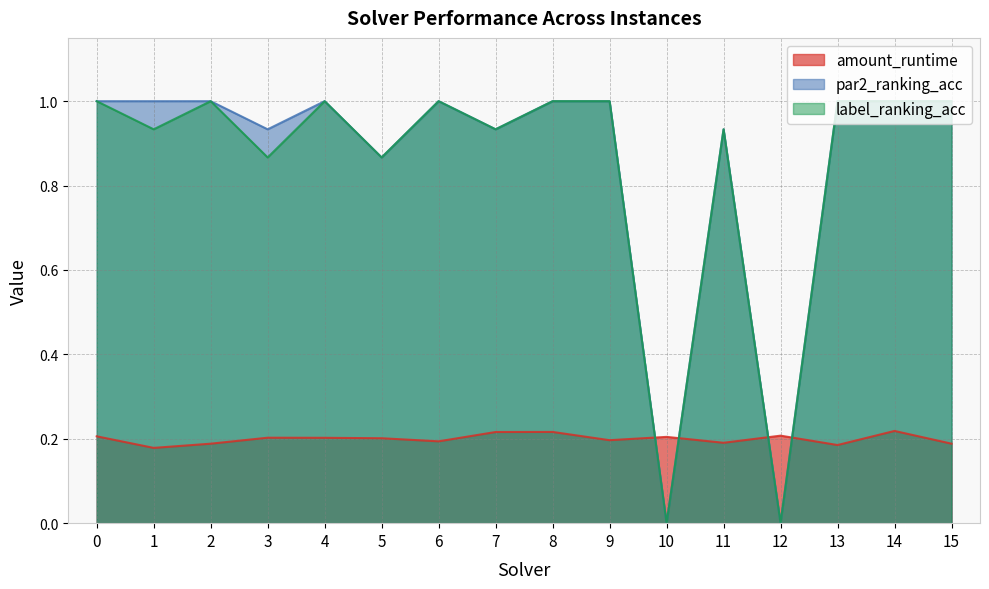

What is the sum of the amount_runtime values at 4 and 14?

0.4